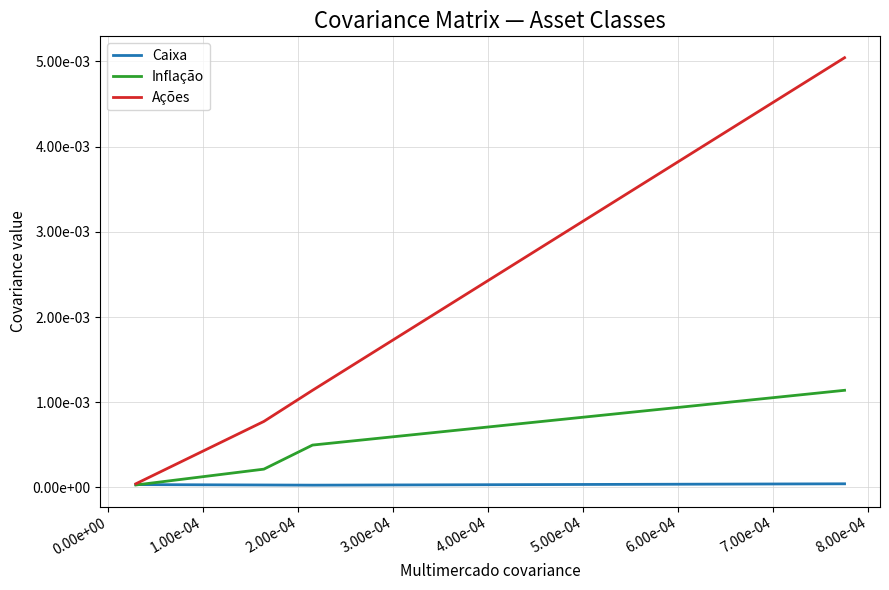

Which series ends up on top after the final intersection of Inflação and Caixa?

Inflação